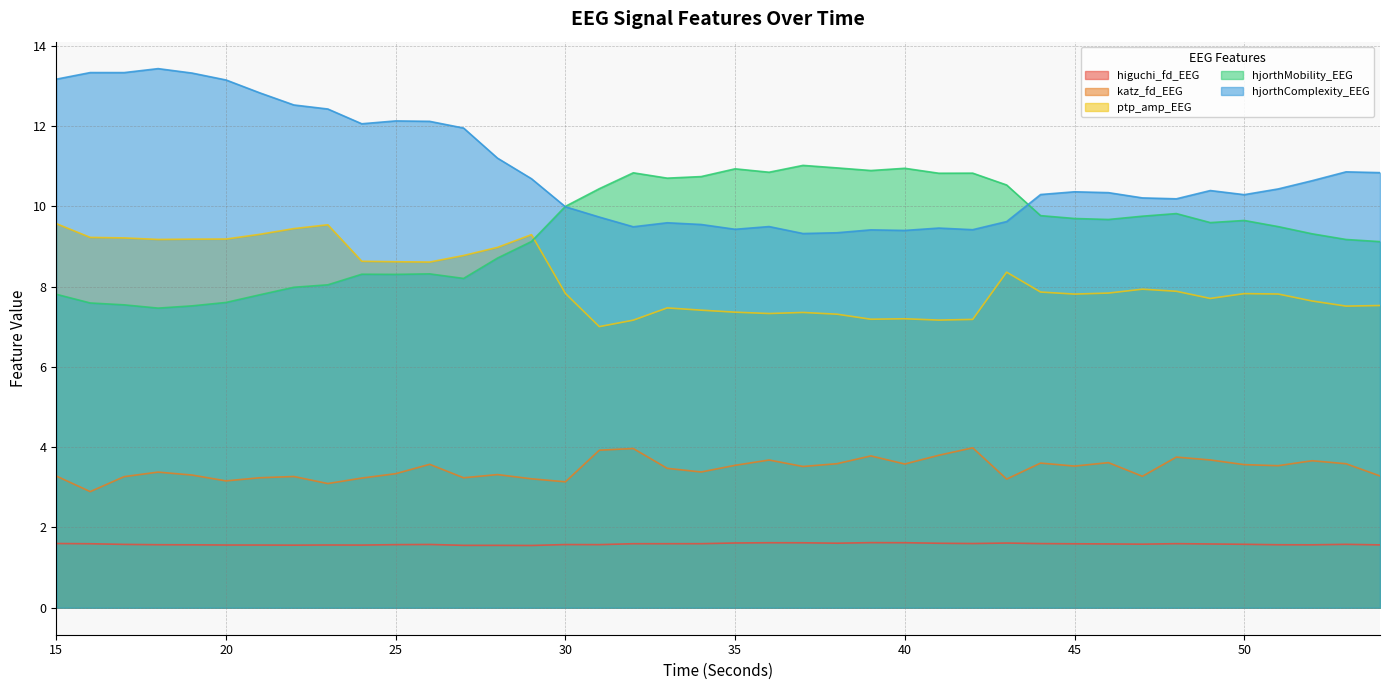

At which label does katz_fd_EEG reach its peak?

42